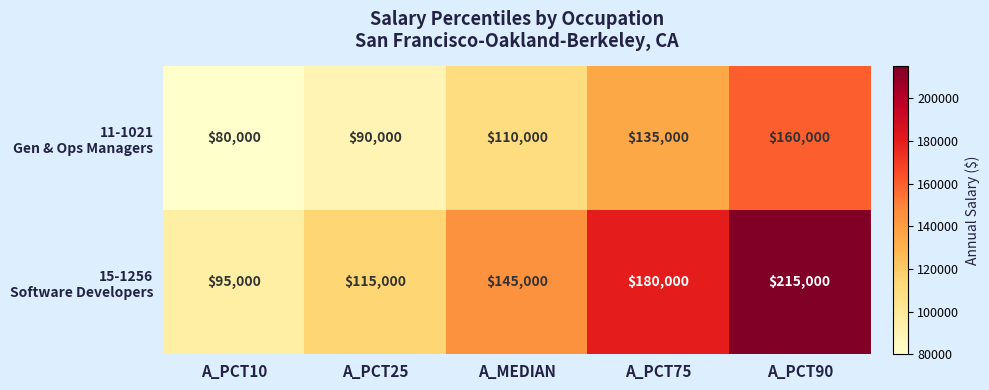

What is the greatest value displayed?

215000